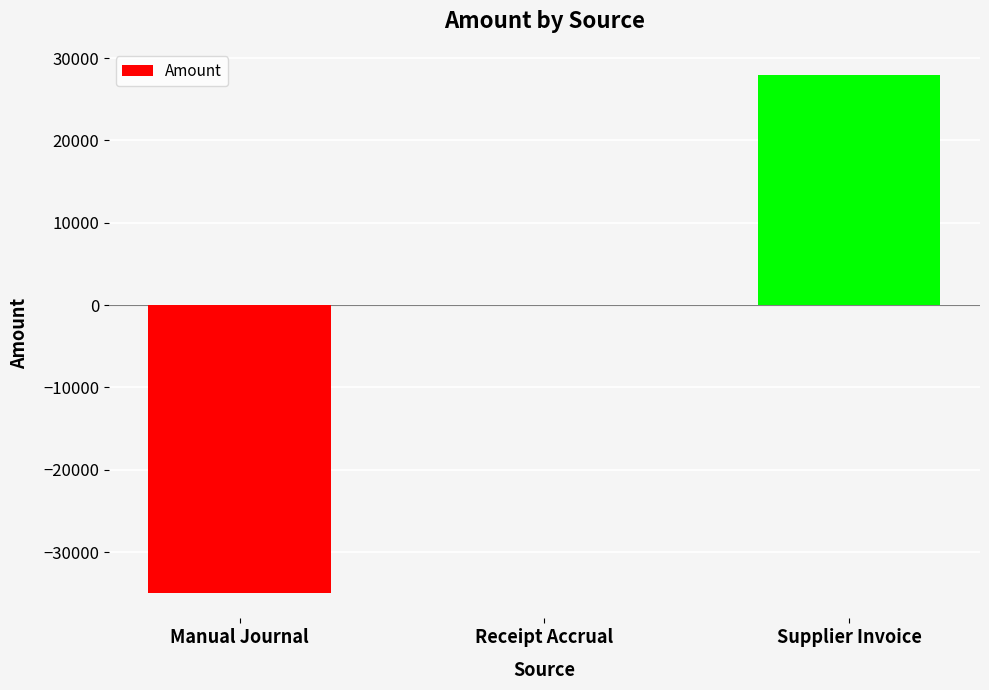

Between Receipt Accrual and Supplier Invoice, which is larger?

Supplier Invoice